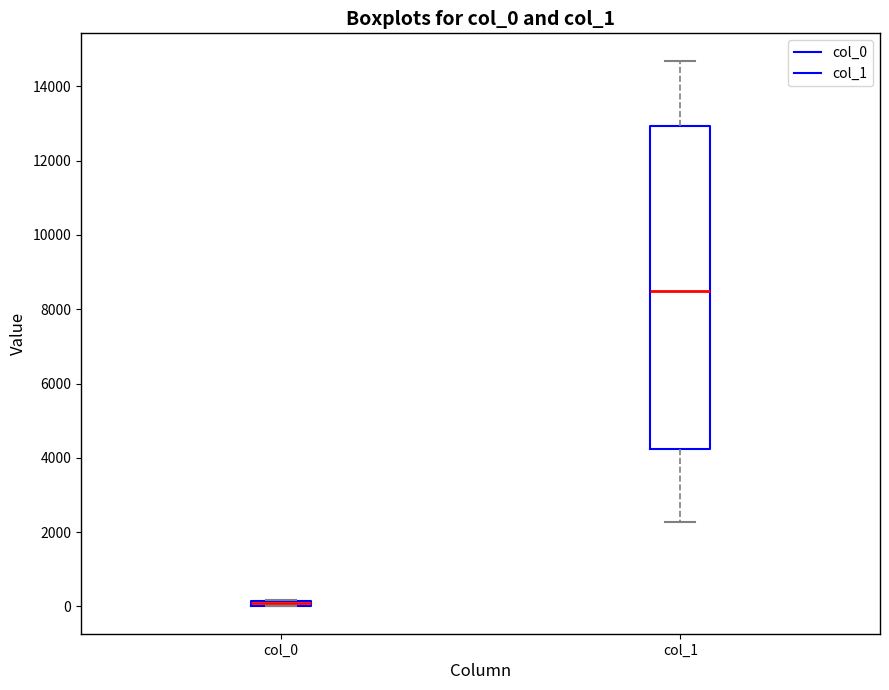

Which box has the highest median line?

col_1